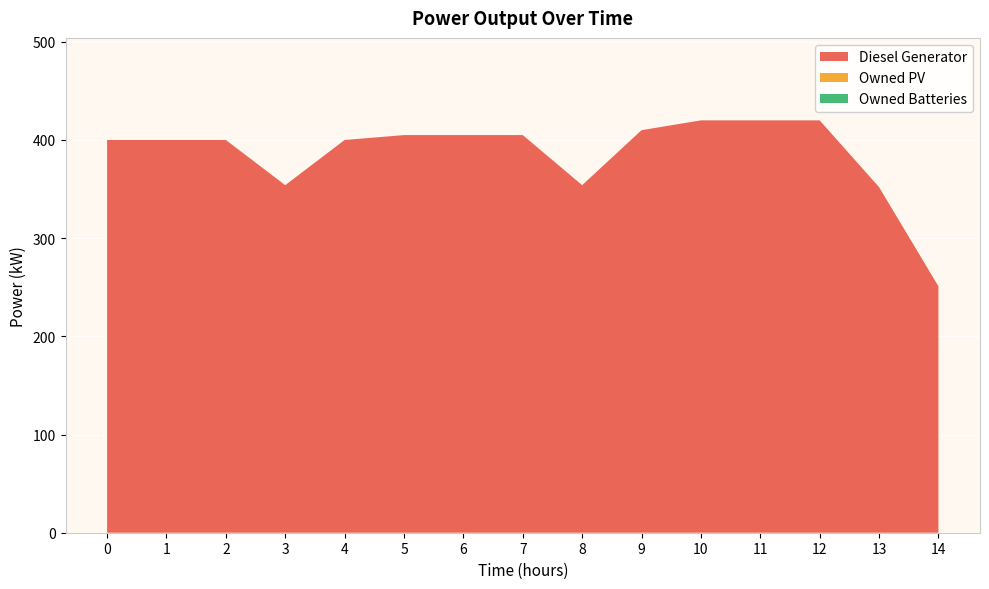

Reading left to right, list all the values displayed in this chart.

Diesel Generator: 400	400	400	354	400	405	405	405	354	410	420	420	420	352	251
Owned PV: 0	0	0	0	0	0	0	0	0	0	0	0	0	0	0
Owned Batteries: 0	0	0	0	0	0	0	0	0	0	0	0	0	0	0